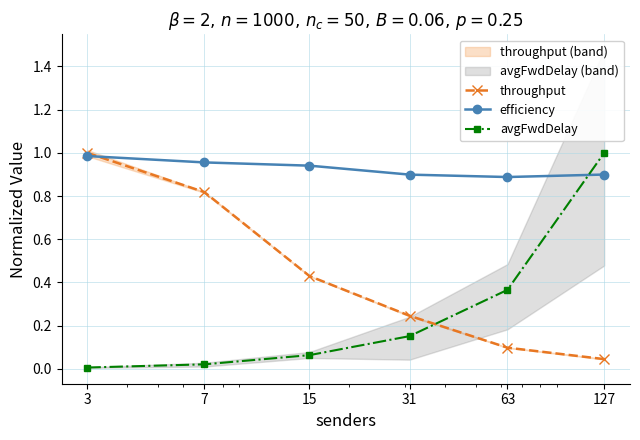

In efficiency, how many points are lower than both neighbors (excluding endpoints)?

1